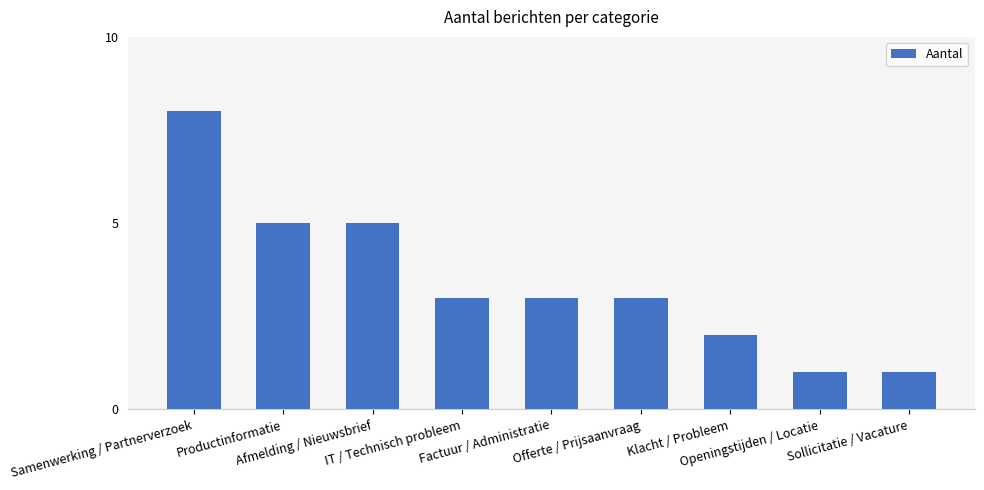

What is the maximum value shown in the chart?

8